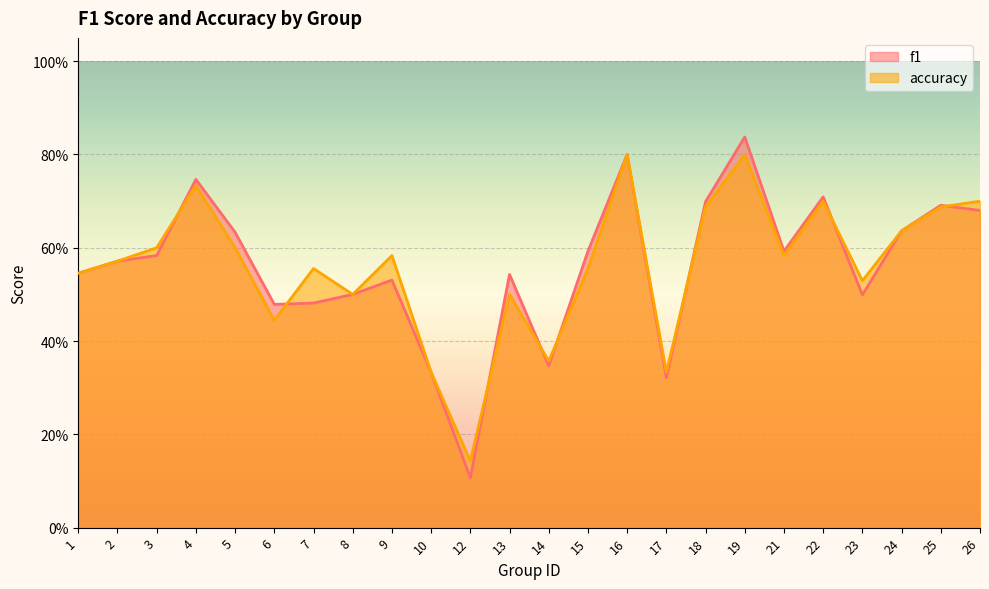

Does the chart display data point markers on the line(s)?

No